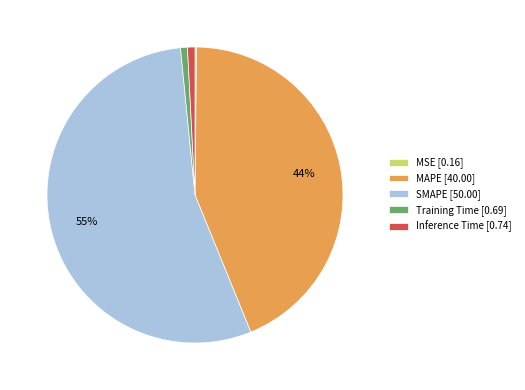

What percentage is the MAPE slice, to the nearest percent?

44%